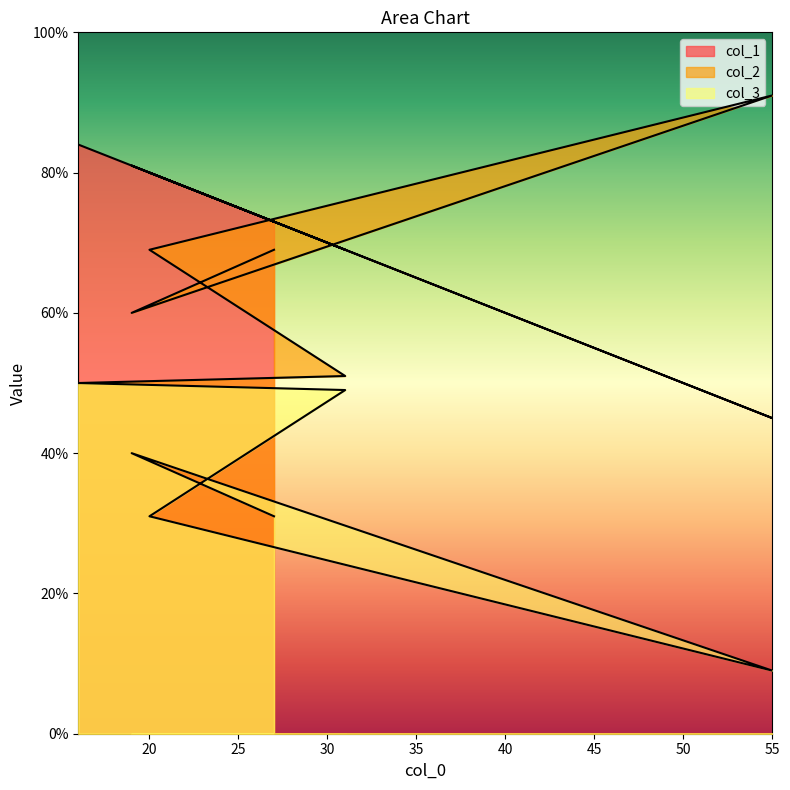

Where is the first local maximum for col_1?

19